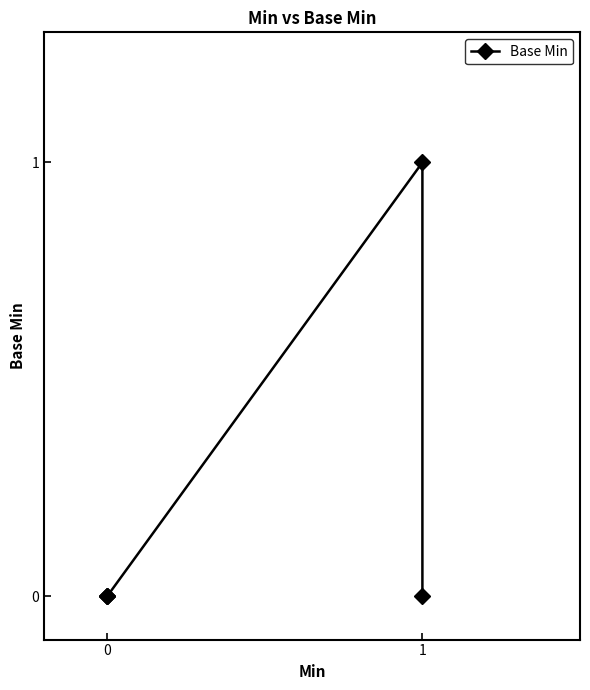

The value at 4 is 0. True or false?

False